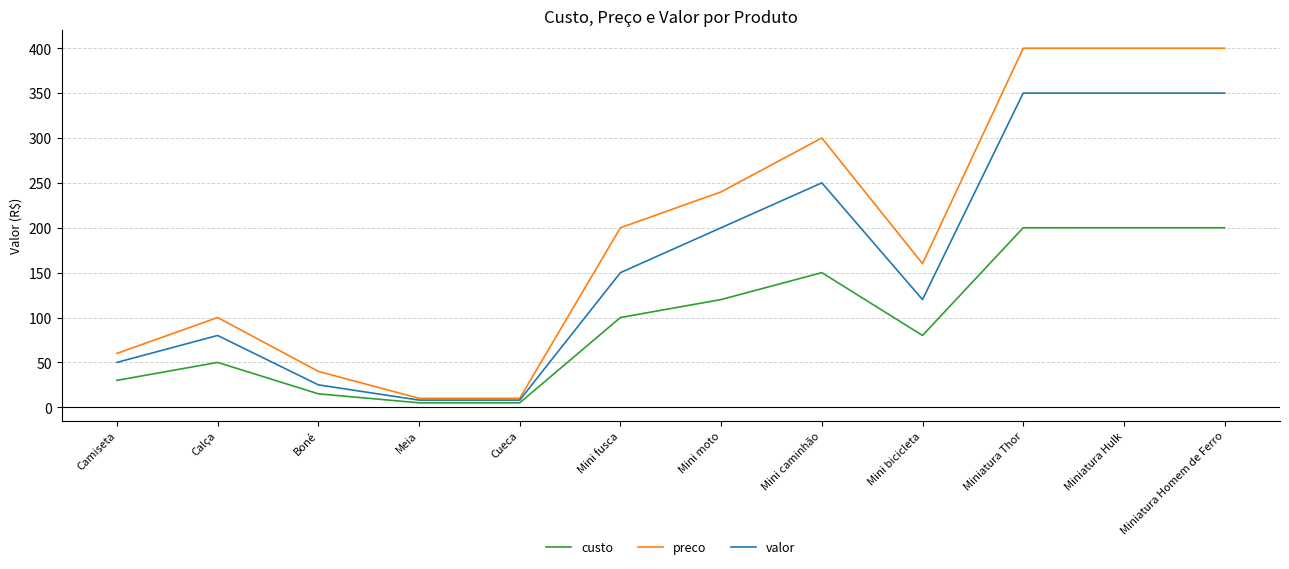

What position from the left is Mini moto?

7